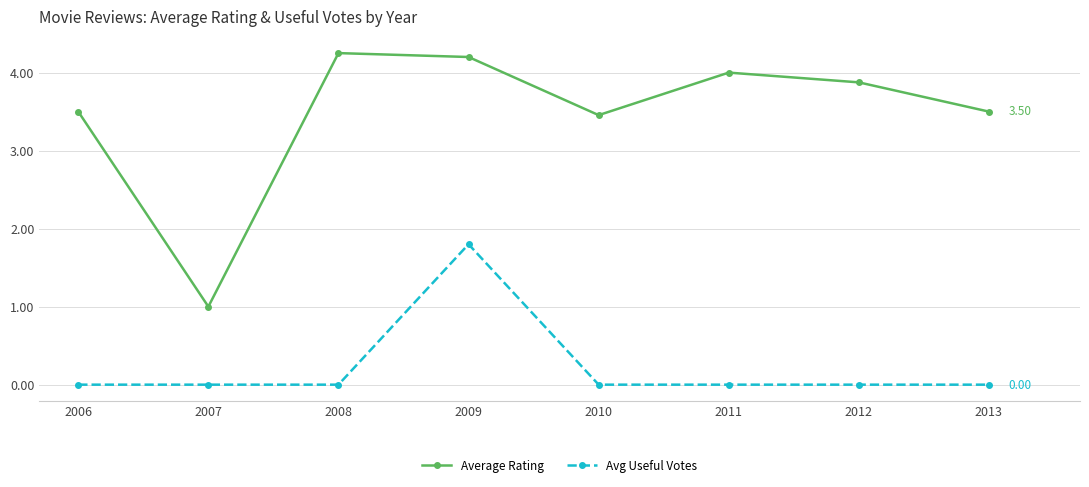

List the series in order of their overall mean, highest first.

Average Rating, Avg Useful Votes